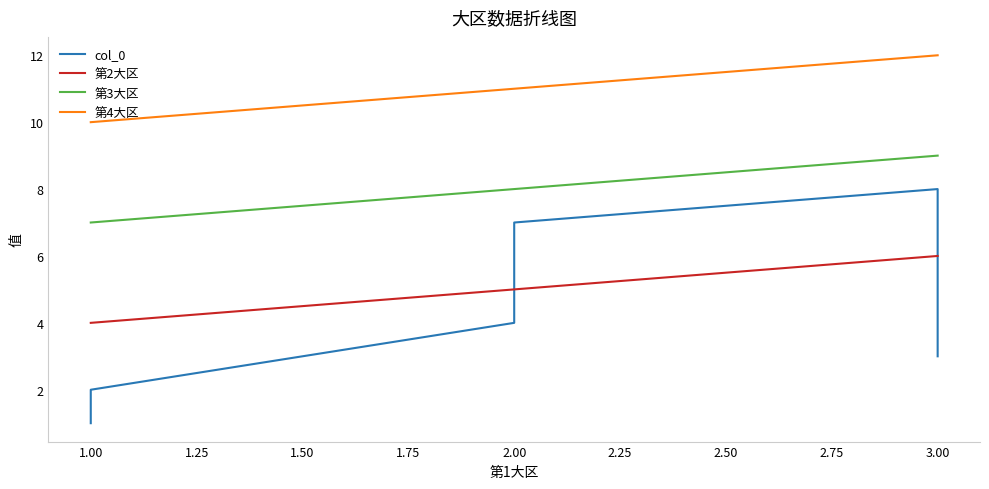

What is the value of the 第3大区 point at the 4th from the left?

8